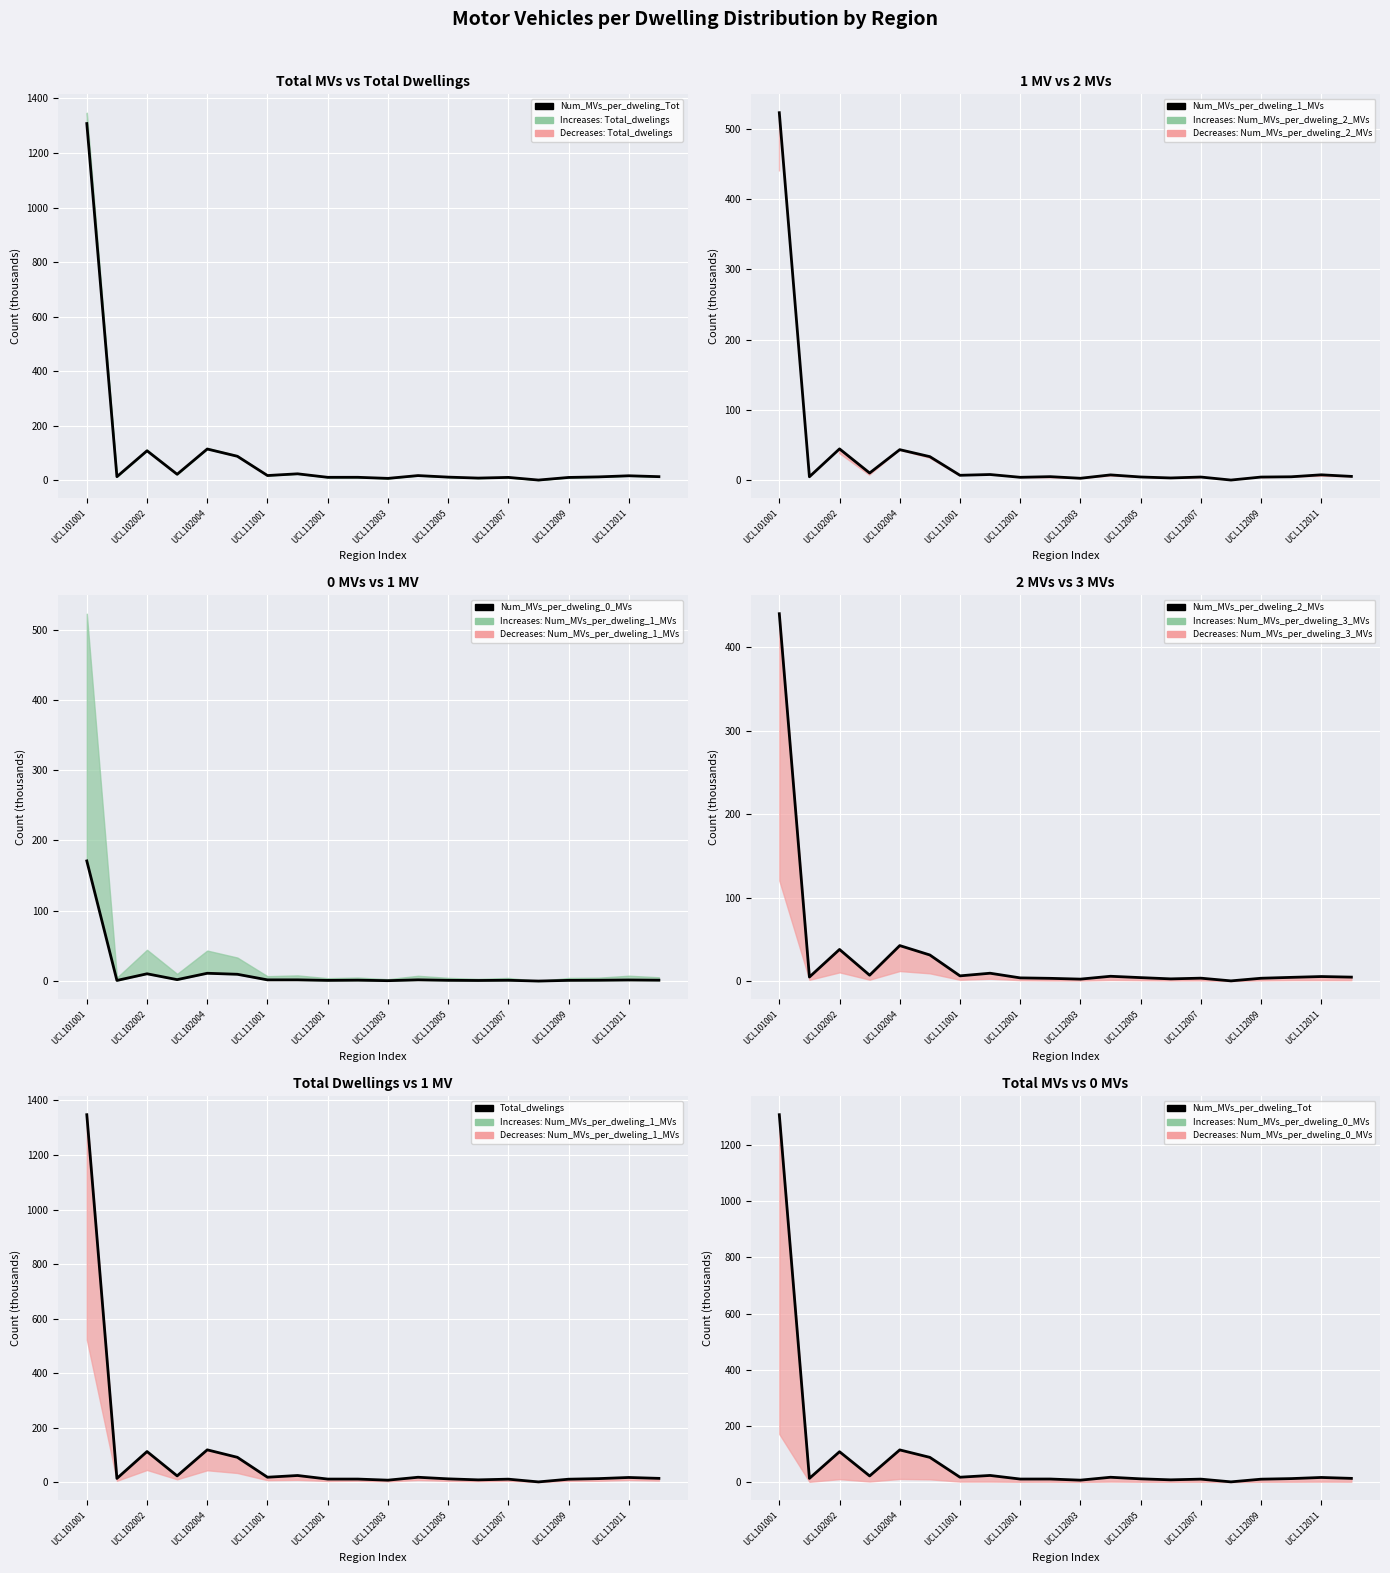

What are all the series names shown in the legend?

Num_MVs_per_dweling_Tot, Num_MVs_per_dweling_1_MVs, Num_MVs_per_dweling_0_MVs, Num_MVs_per_dweling_2_MVs, Total_dwelings